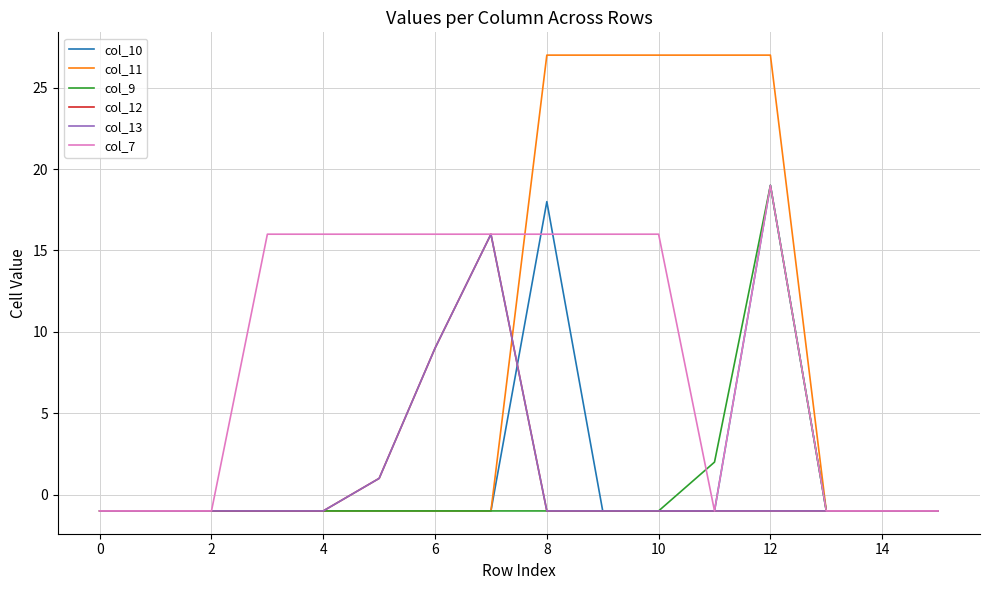

Does the chart have visible grid lines?

Yes